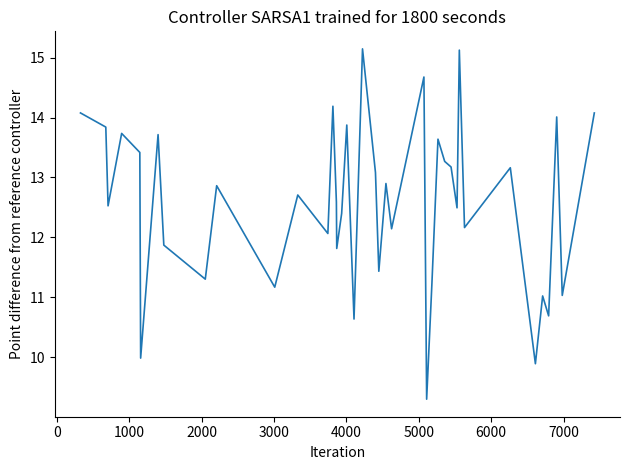

What is the minimum value shown in the chart?

9.3